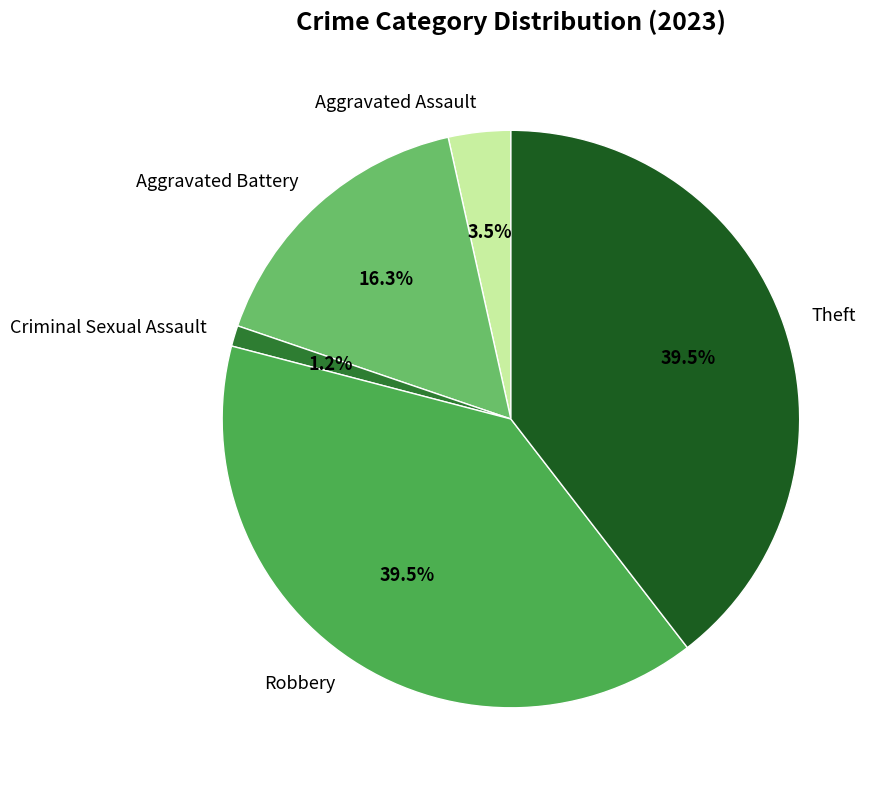

Does Robbery represent more than half of the total?

No